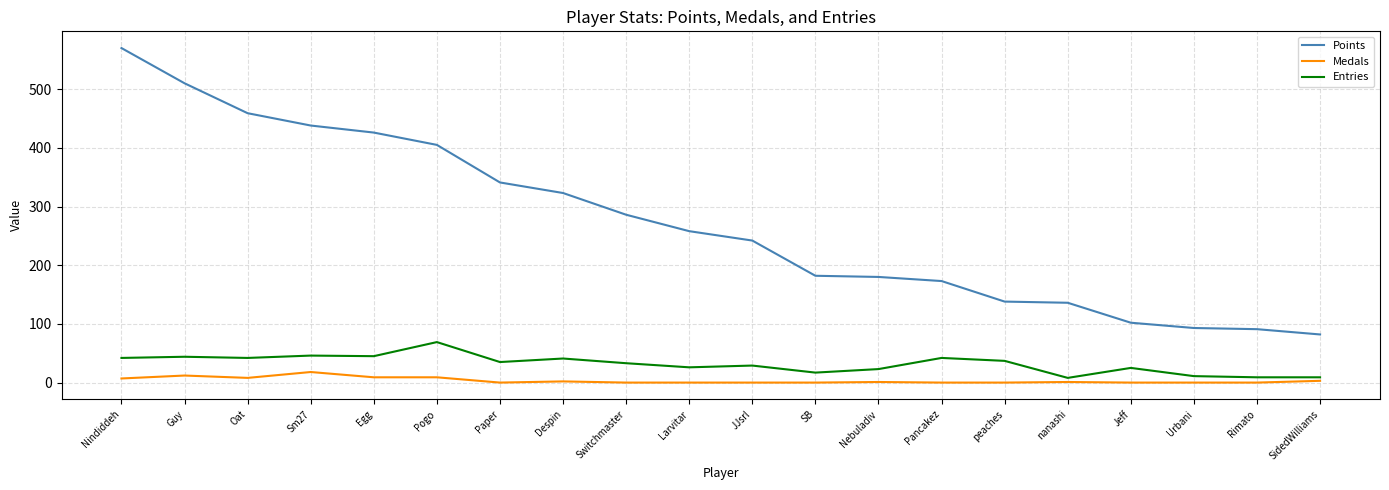

Which series has the widest spread of values?

Points